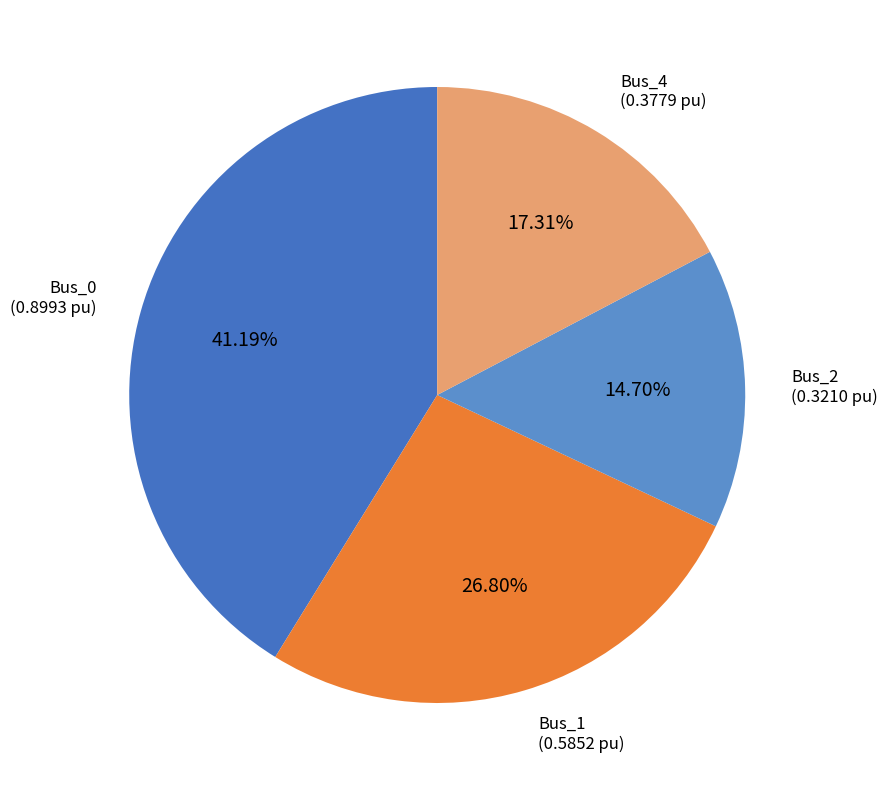

Rank the categories by value from lowest to highest.

Bus_2, Bus_4, Bus_1, Bus_0